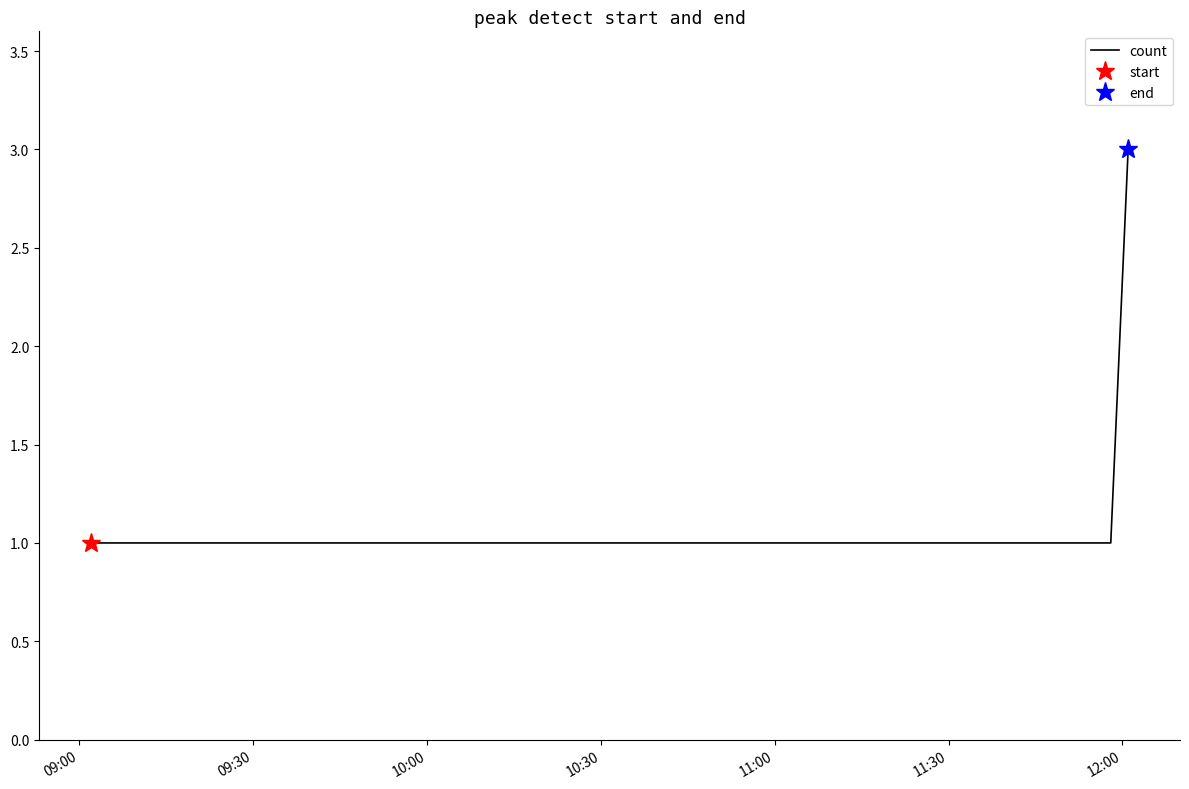

True or false: there are more than 0 points higher than both neighbors.

False